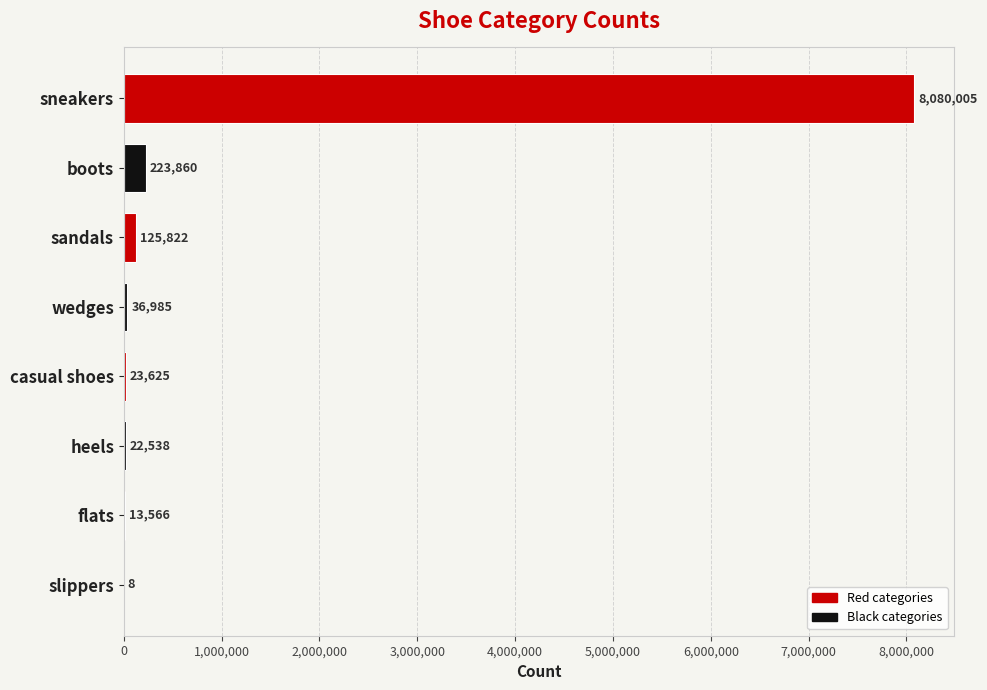

Are the bars horizontal?

Yes